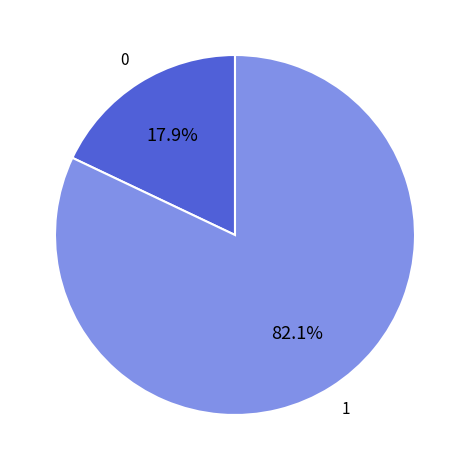

How many slices are in this pie chart?

2